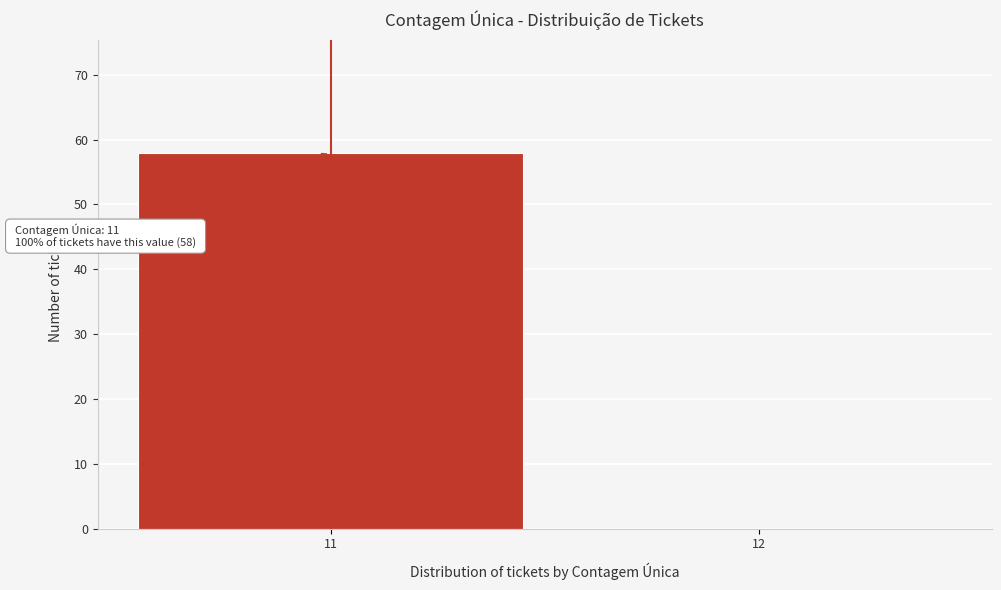

Reading left to right, extract all data points from this chart.

11=58	12=0